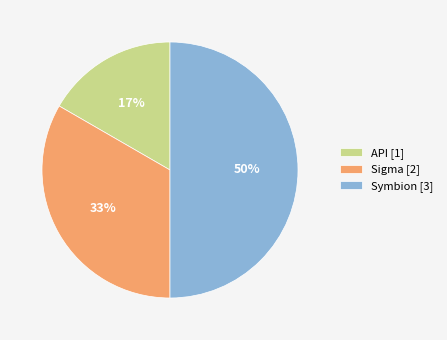

Which category has the biggest portion of the pie?

Symbion